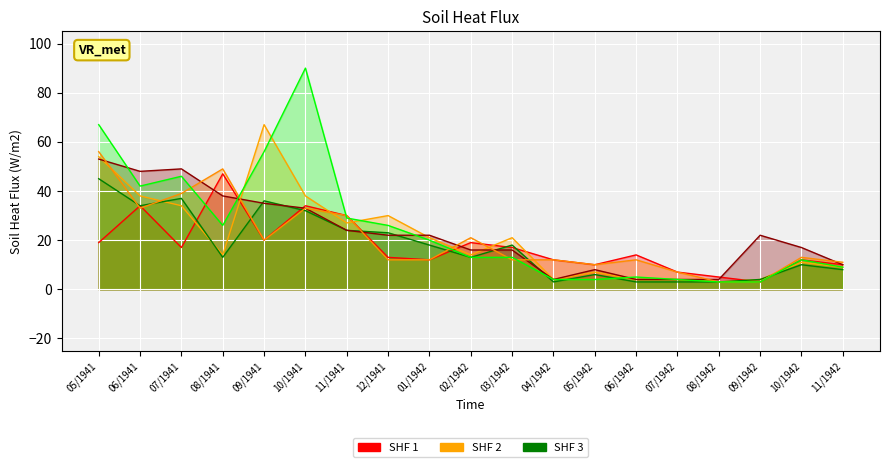

True or false: Cota12 has more than 0 interior local peaks.

True